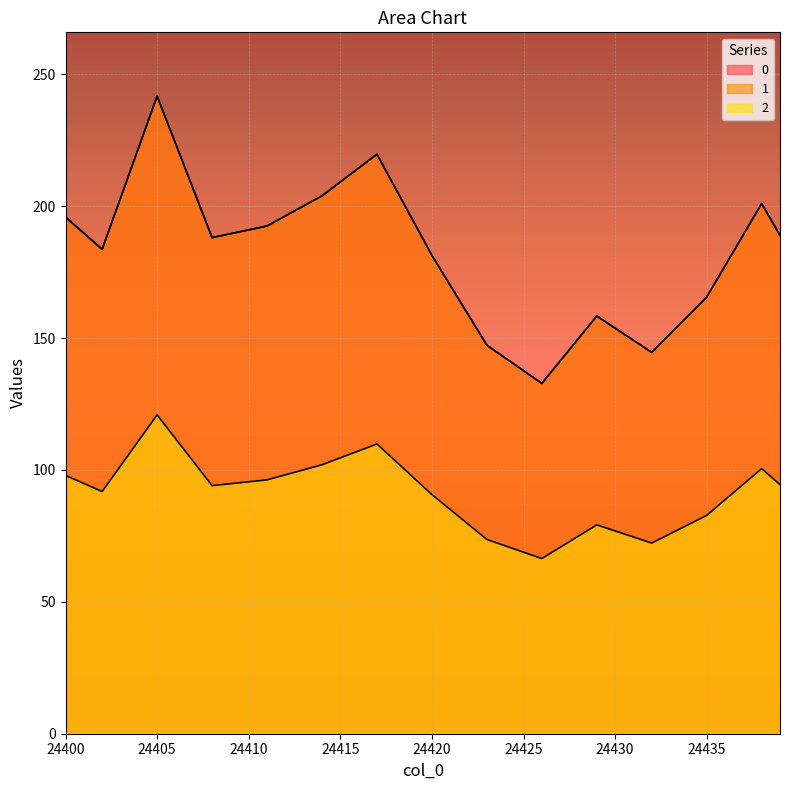

The value of 0 at 24428 is 149.9. True or false?

True